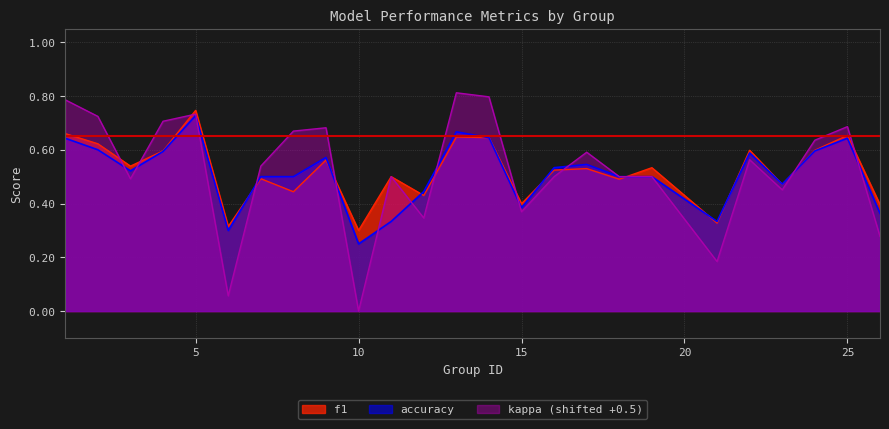

Where do accuracy and f1 first cross each other?

6 and 7